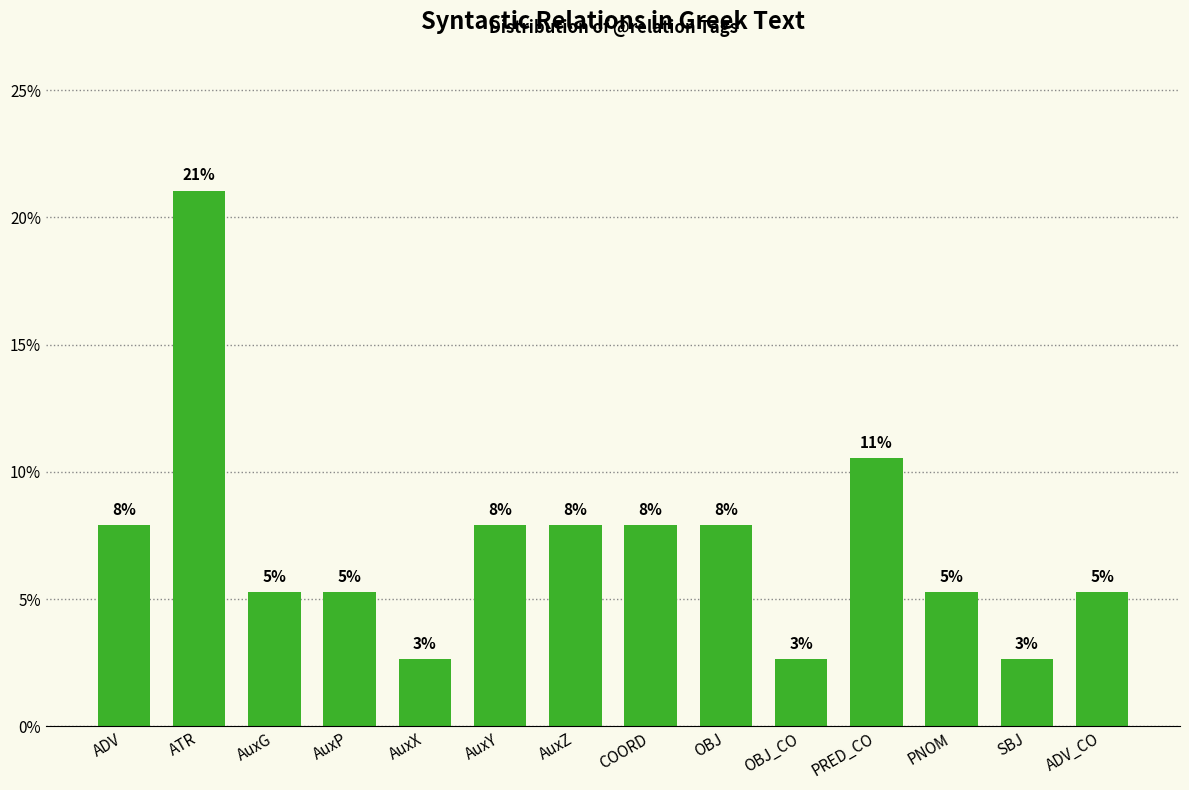

Does the chart contain any negative values?

No